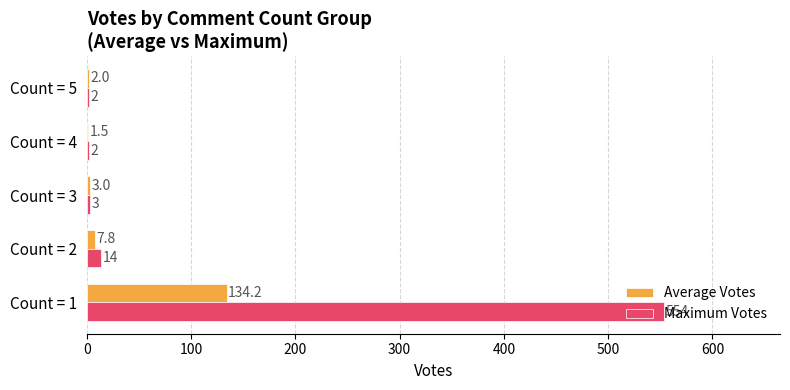

At which label is Maximum Votes closest to 278?

Count = 2